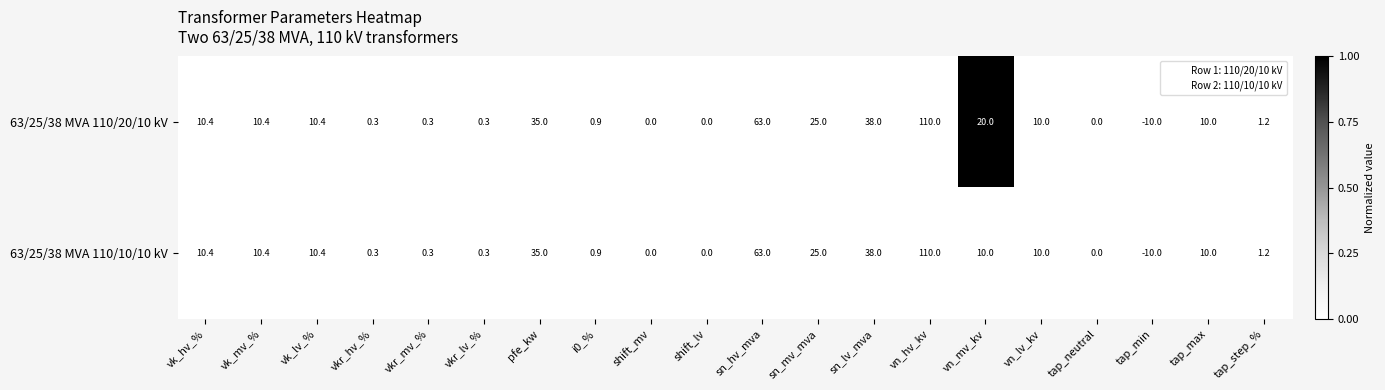

True or false: 63/25/38 MVA 110/20/10 kV has a value of 102.2 at sn_hv_mva.

False